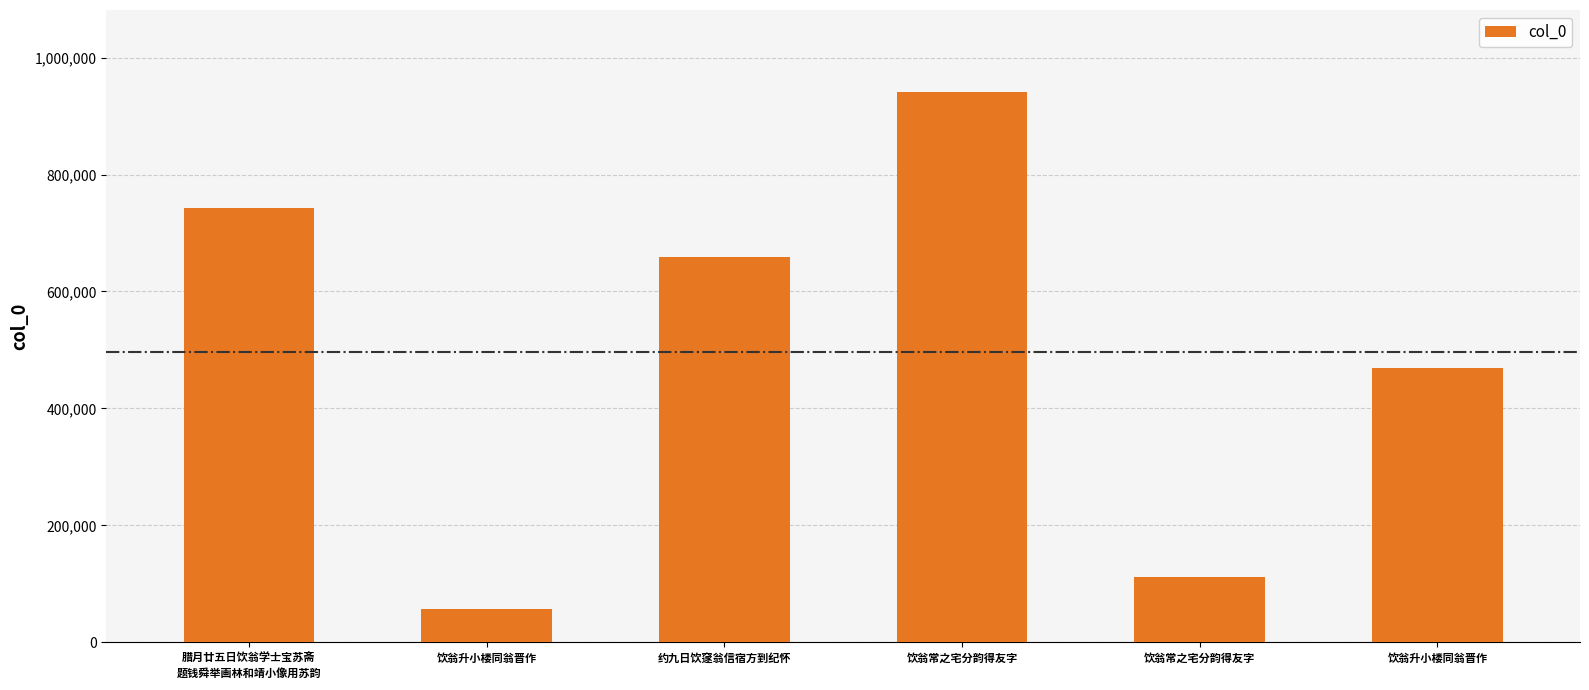

Which label corresponds to the smallest value in the chart?

饮翁升小楼同翁晋作